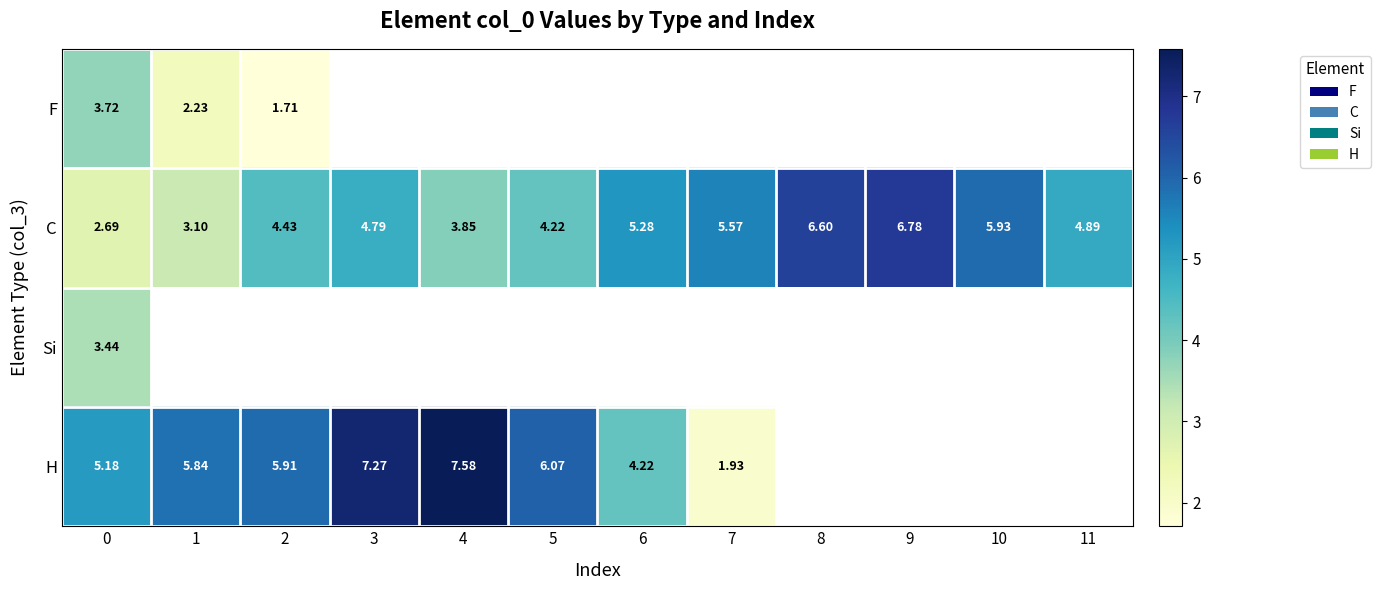

At which category does the chart reach its peak across all series?

4